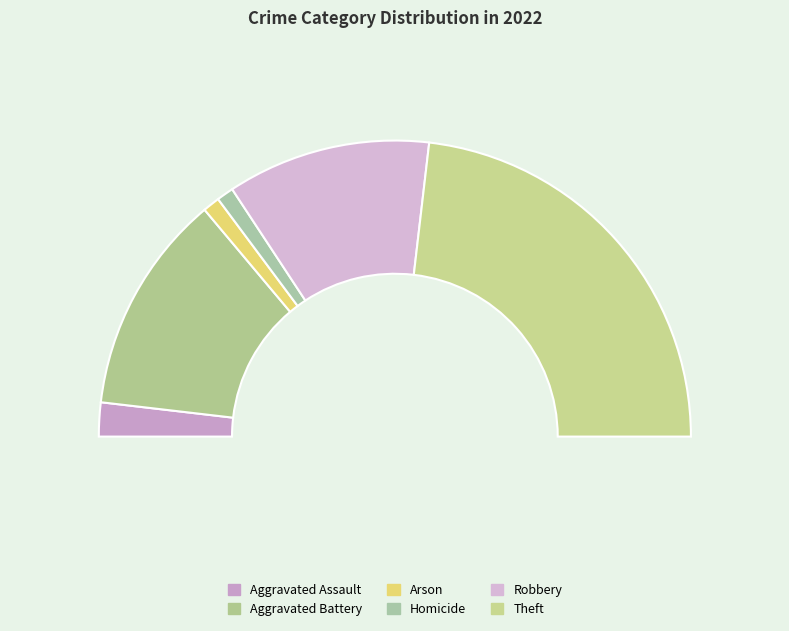

What is the change in value from Aggravated Battery to Arson?

-12